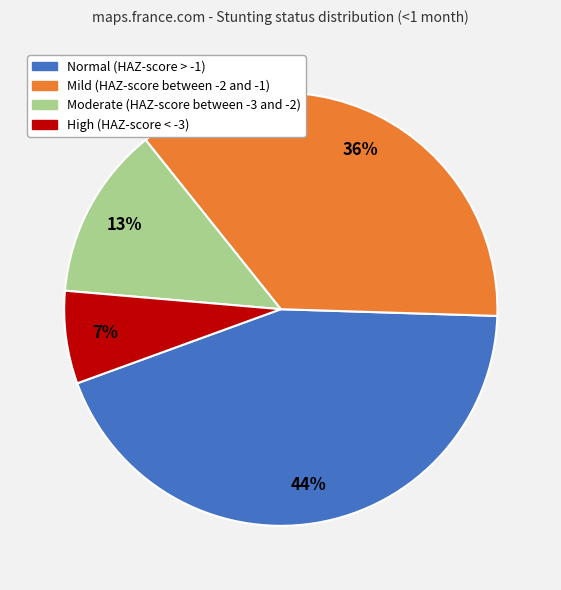

Is there any slice that represents more than half of the pie?

No